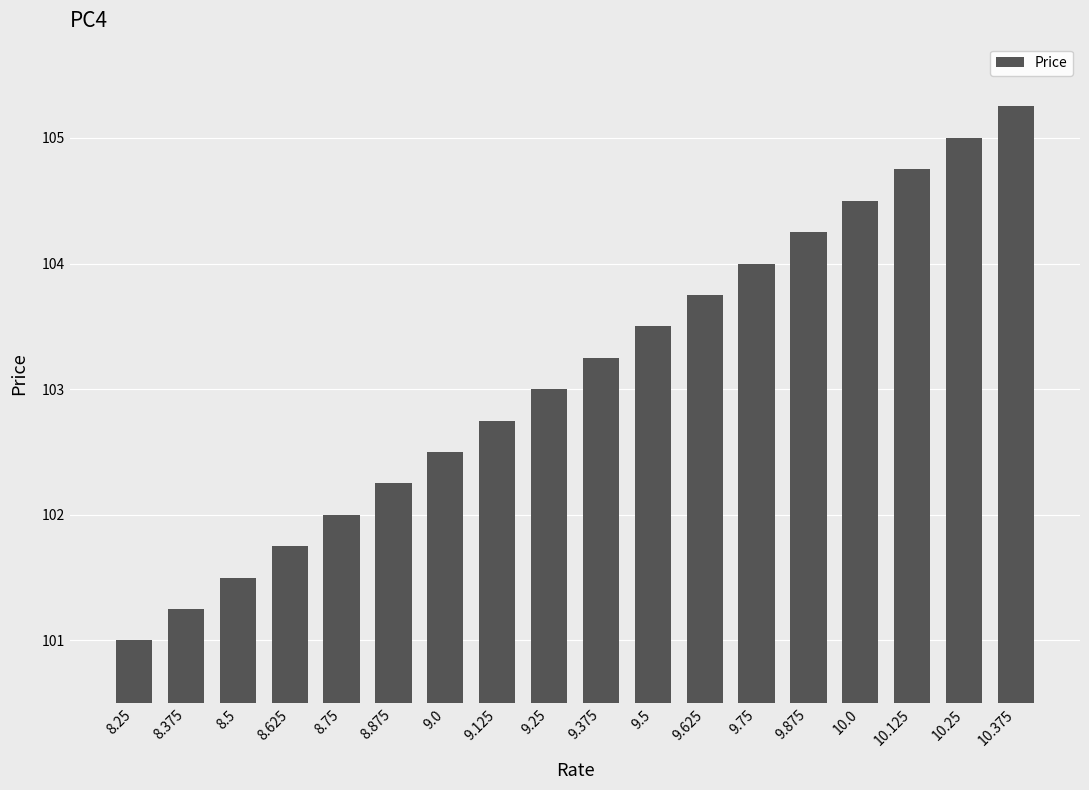

What position from the right is 10.0?

4